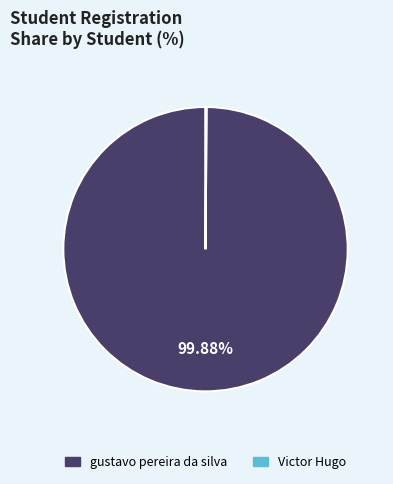

Which slice is the largest?

gustavo pereira da silva